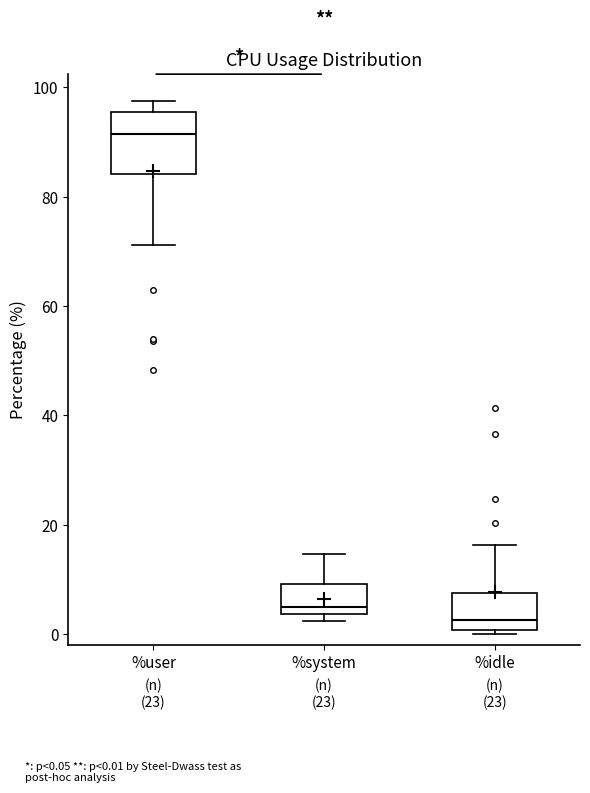

Which box has the lowest median line?

%idle